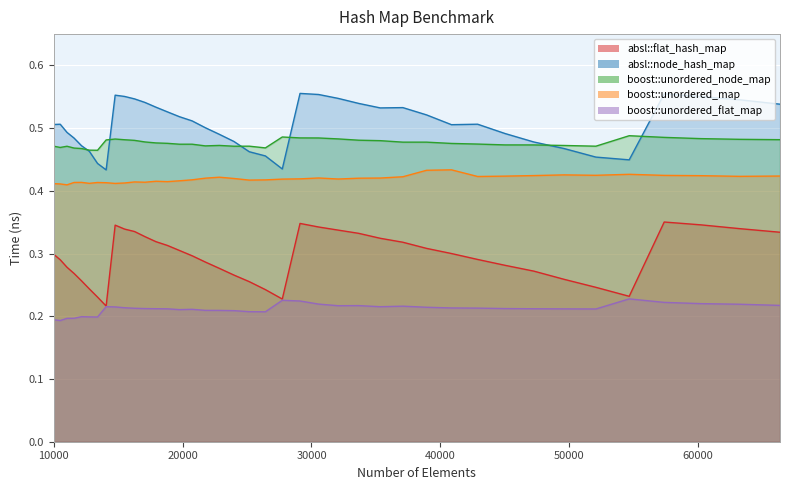

True or false: absl::flat_hash_map has more than 0 points higher than both neighbors.

True